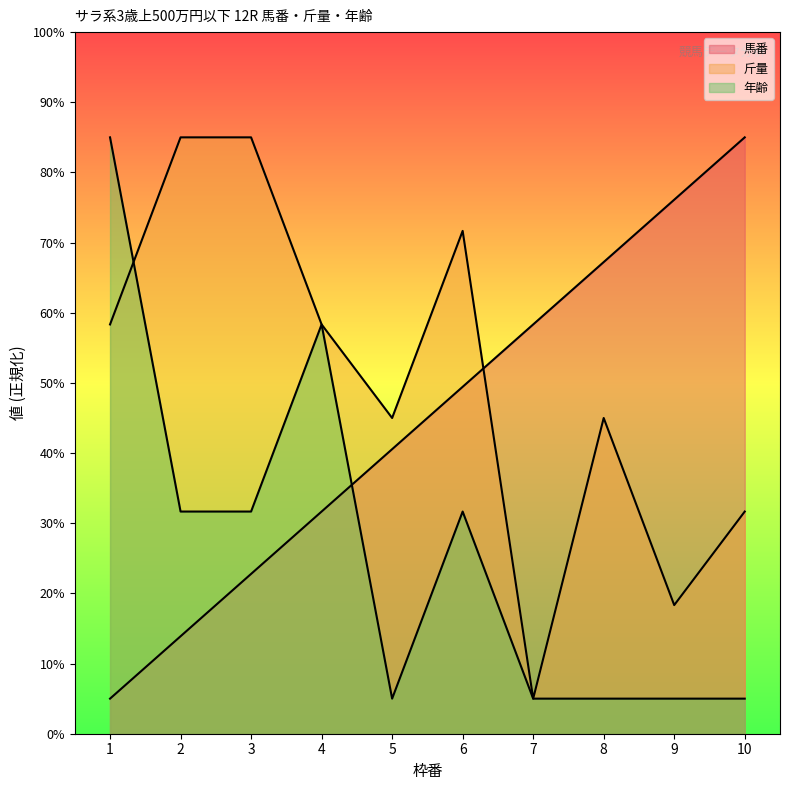

Is it true that 馬番 equals 23.4 at 2?

False